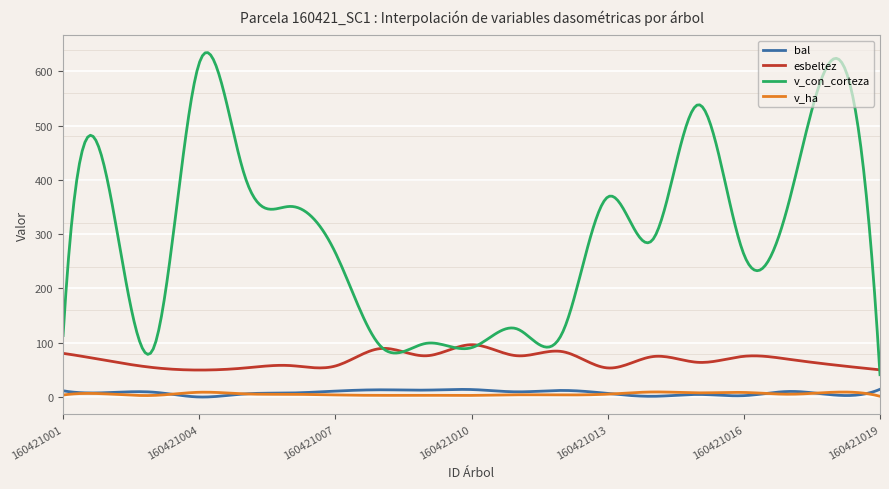

Which series has the widest spread of values?

v_con_corteza